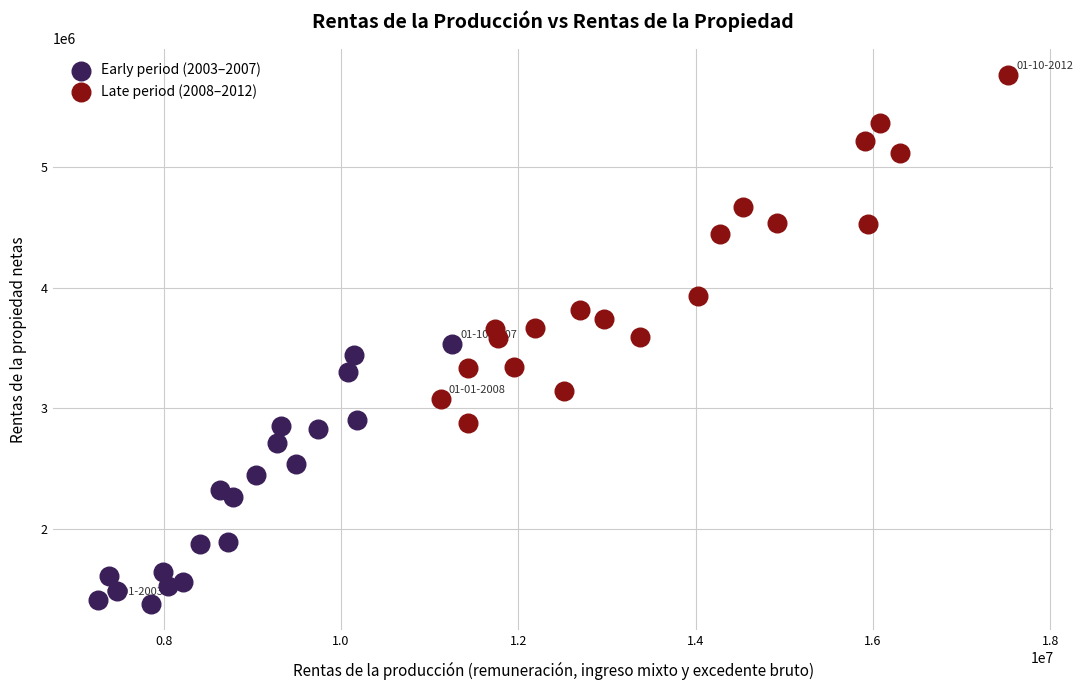

Which series has the largest Y range (max minus min)?

Late period (2008–2012)